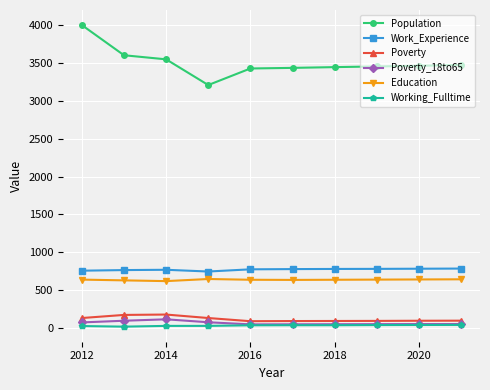

Which series has the largest total across all categories?

Population